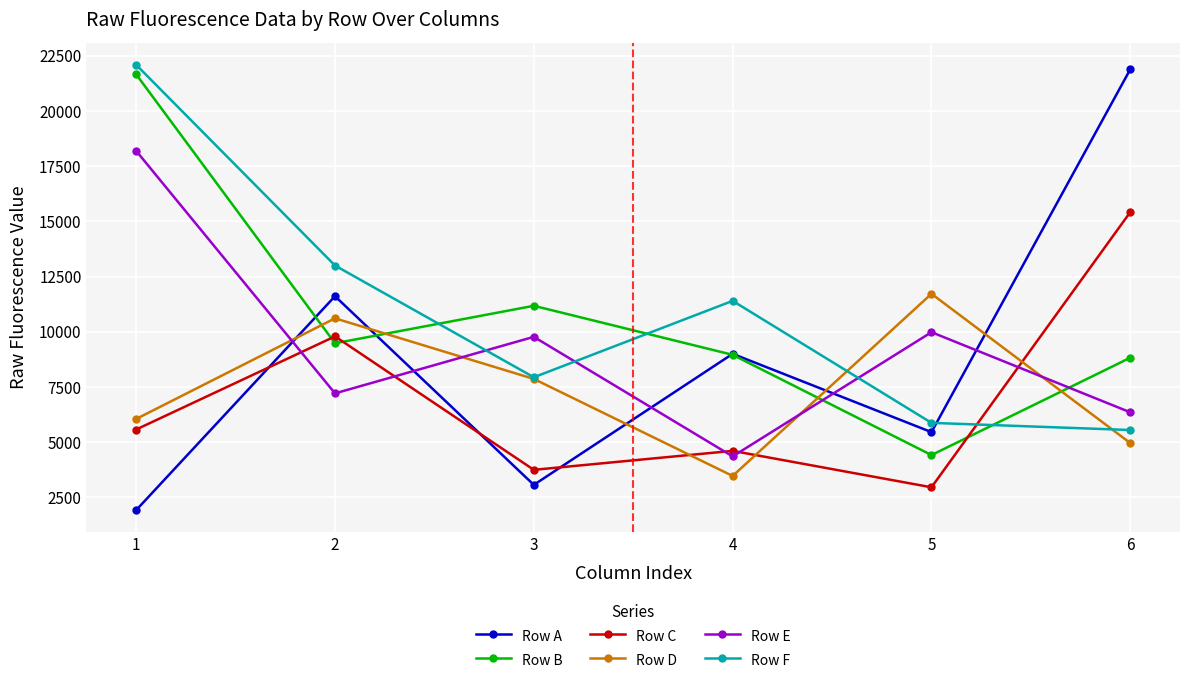

Rank the categories by Row F value from highest to lowest.

1, 2, 4, 3, 5, 6